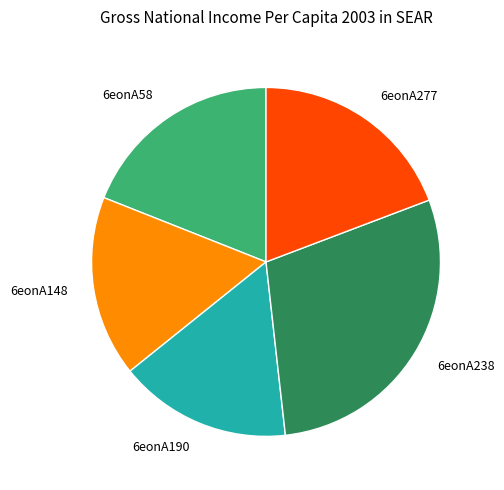

The 6eonA277 slice represents 19% of the pie. True or false?

True